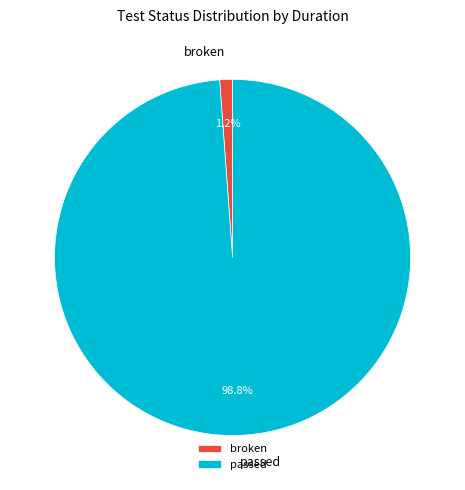

Is it true that broken is 11% of the pie?

False